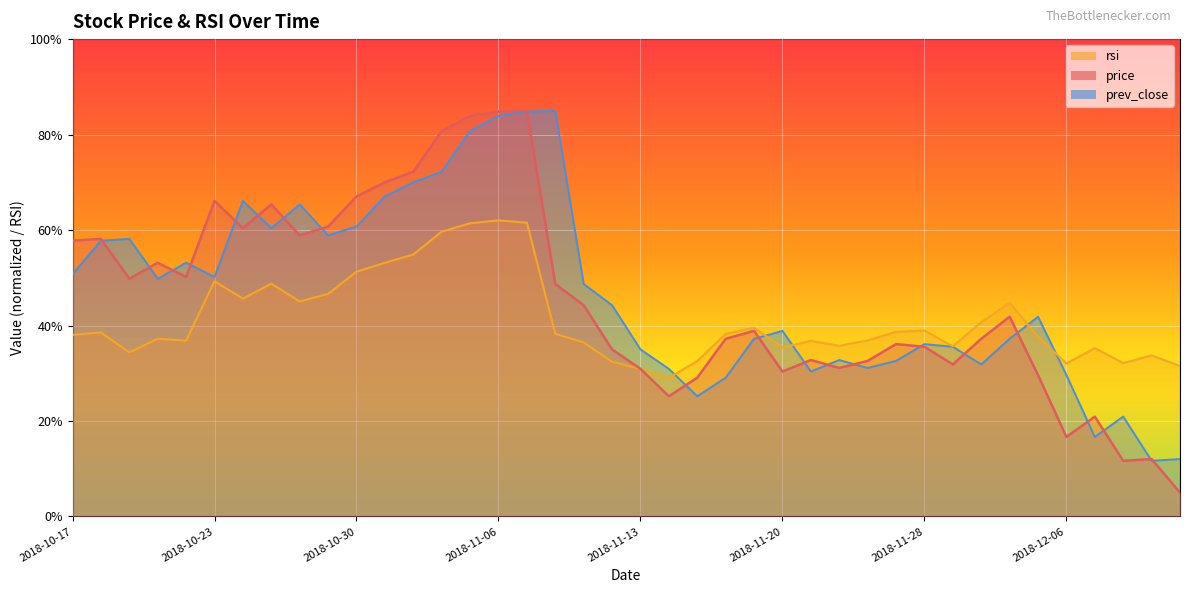

How many data points in price are less than 41?

20